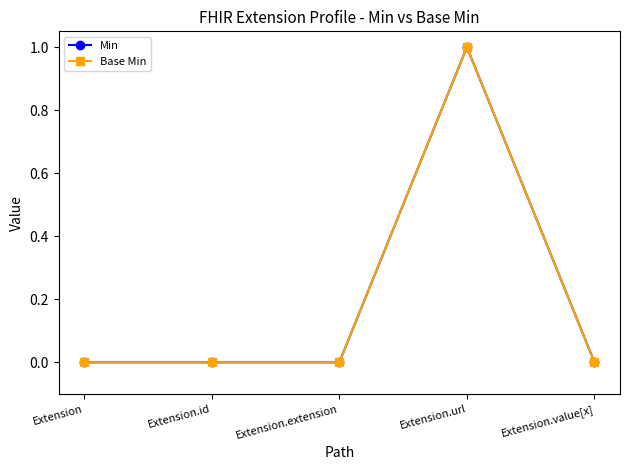

Is this an area chart (filled region under the line)?

No